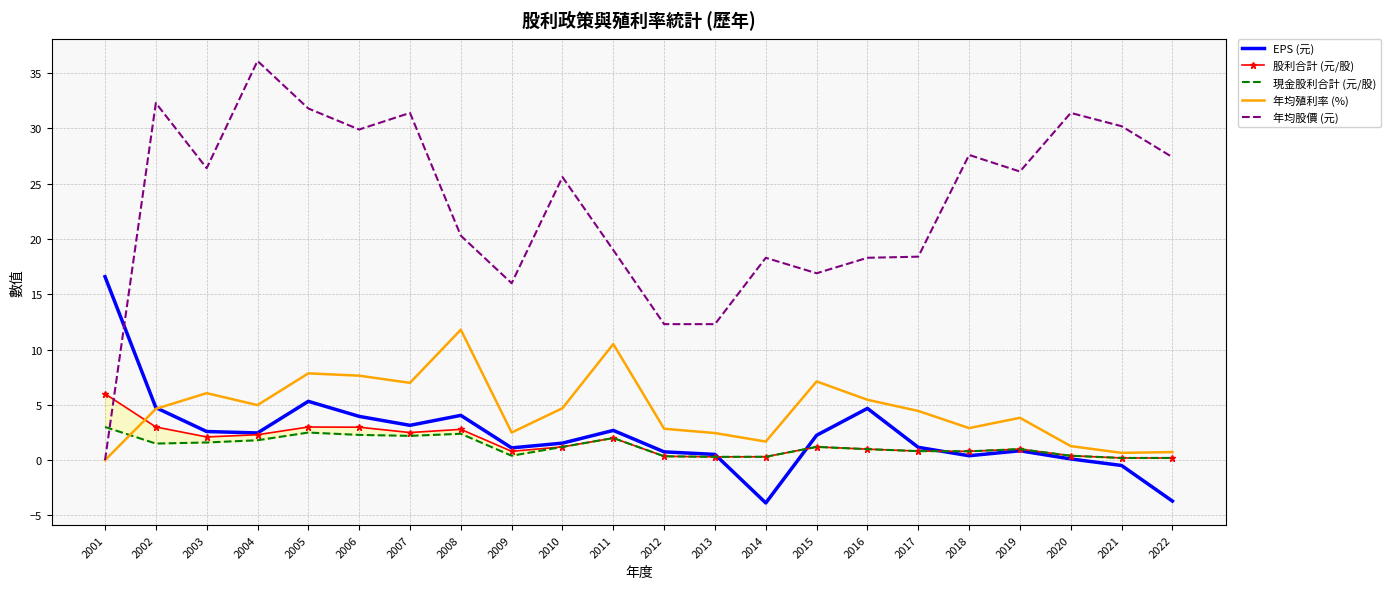

Where is 年均殖利率 (%) nearest to the value 5?

2004